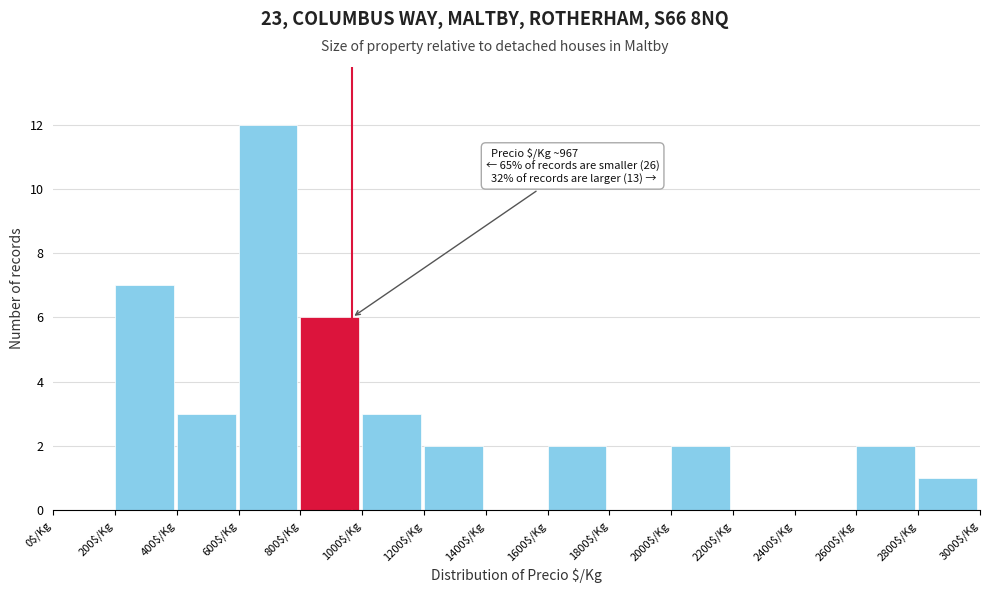

Over which range of the x-axis is the bar tallest?

600 to 800